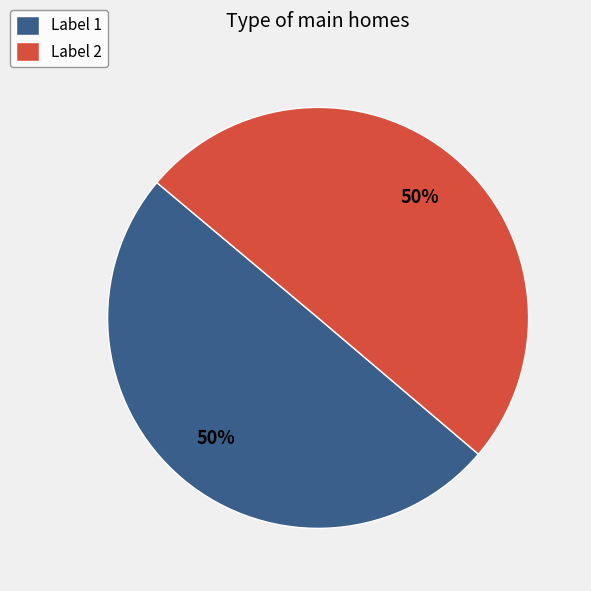

Count the number of slices in the pie.

2